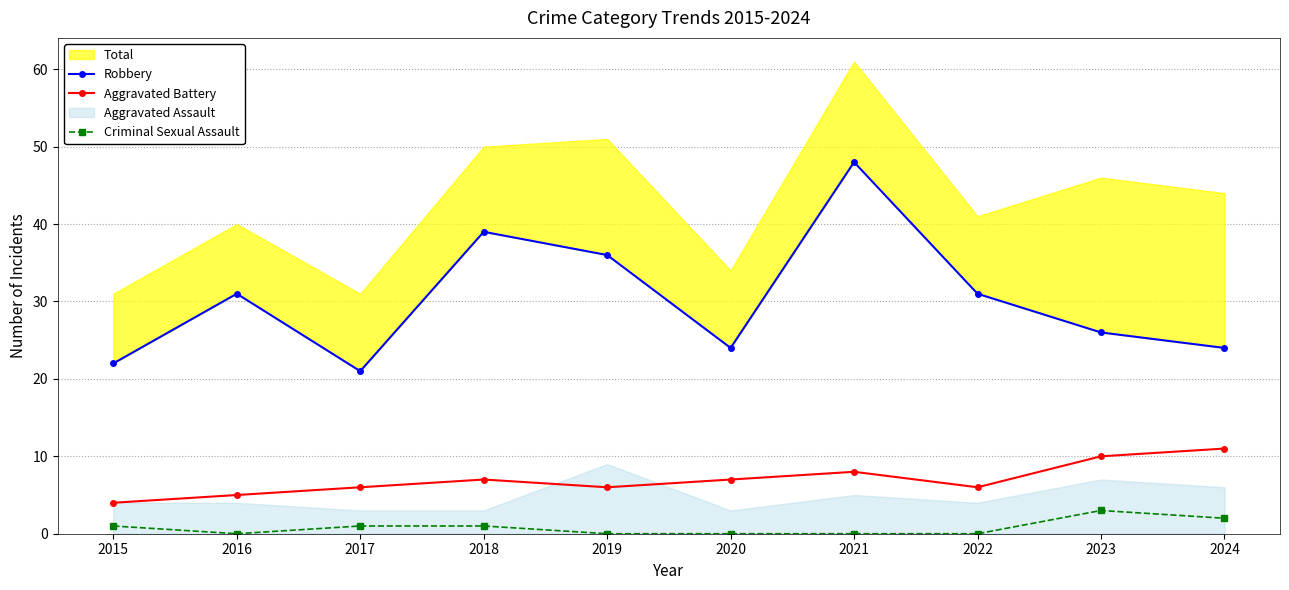

At which category is the sum across all series the highest?

2021